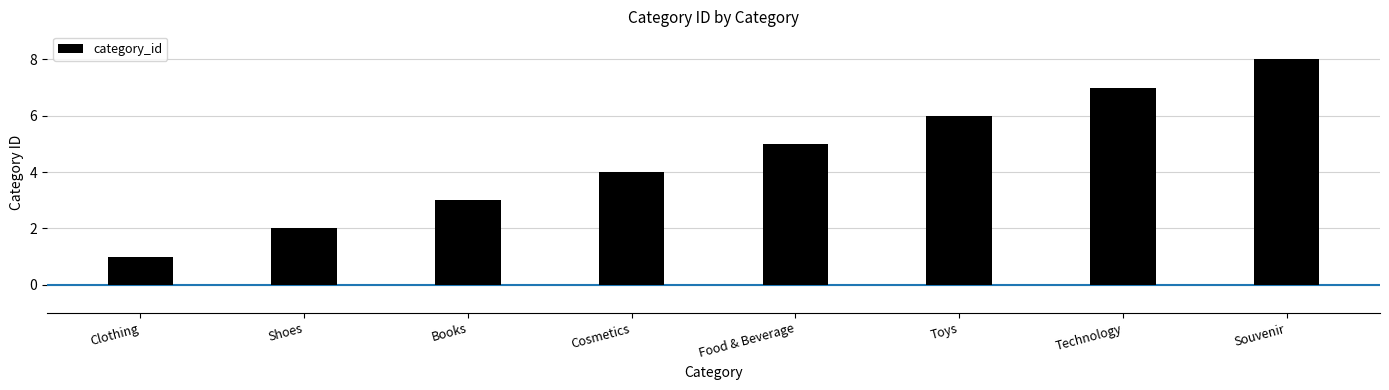

What value does the data have at Cosmetics?

4